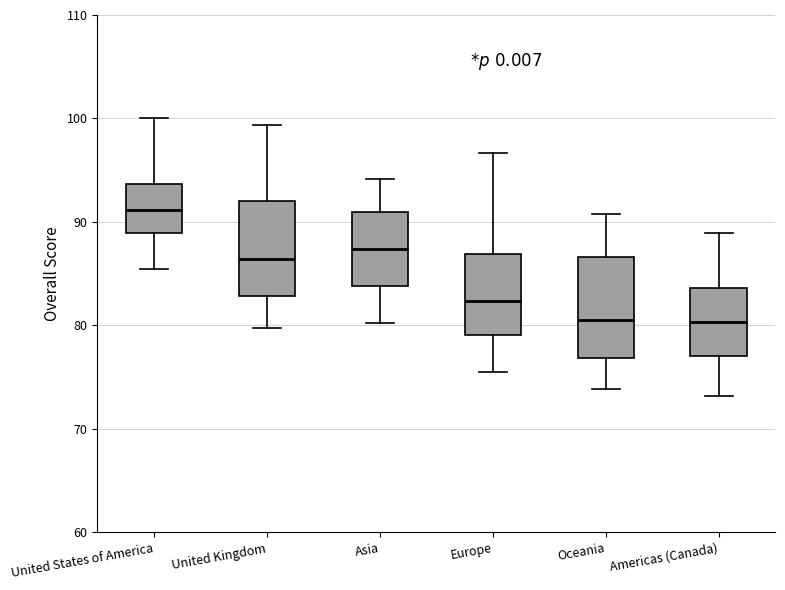

Where is the lower edge of the box for United Kingdom on the y-axis? The values are not printed on the chart, so give them approximately, as read against the axis.

83